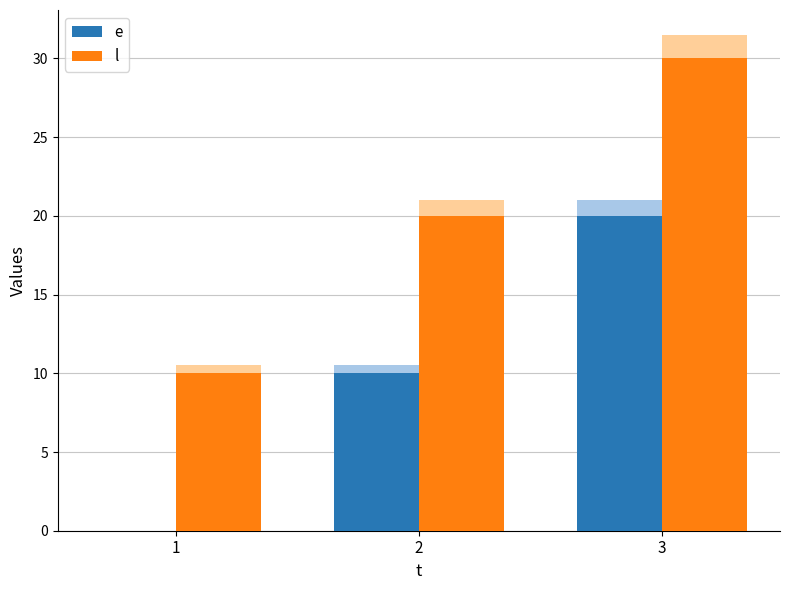

Reading left to right, what are all the values shown in this chart?

e: 0	10	20
l: 10	20	30